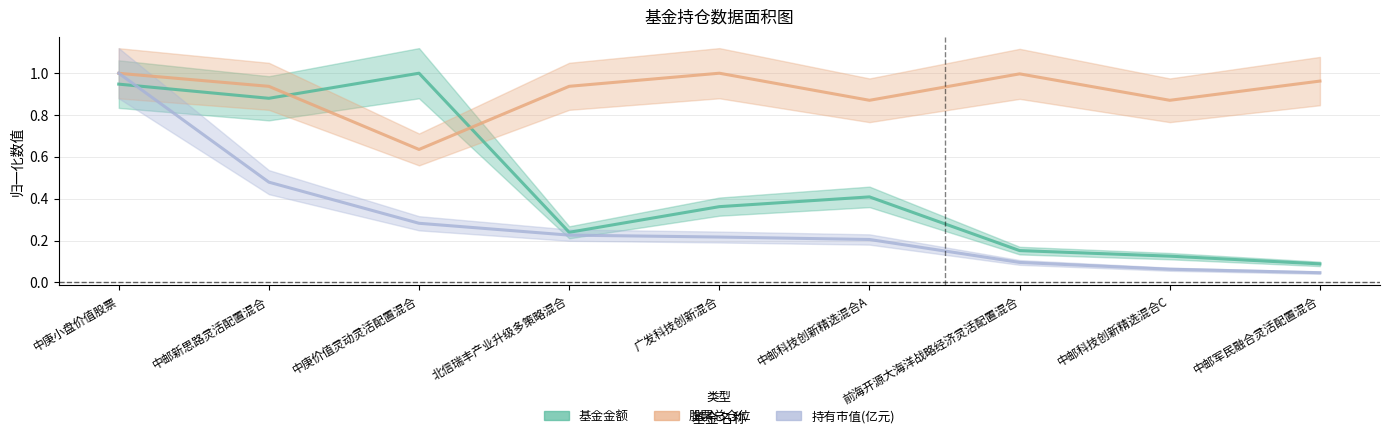

Does the chart display data point markers on the line(s)?

No